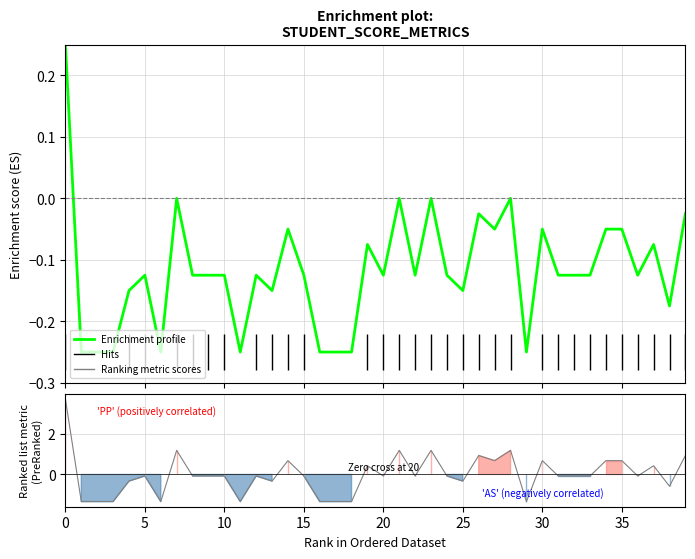

What is the label of the 21st point from the right?

19